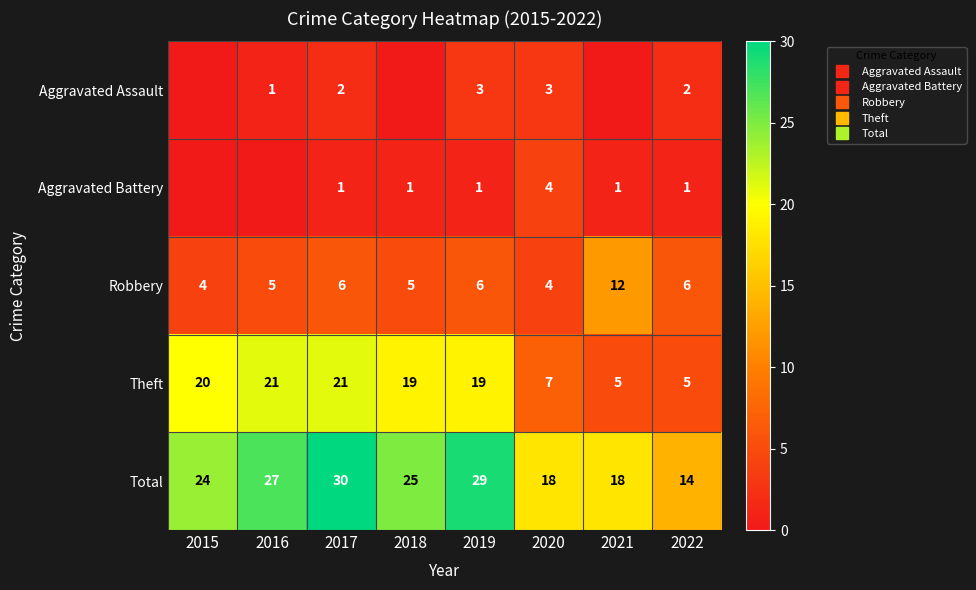

Between 2016 and 2019, which series saw the biggest shift?

Aggravated Assault